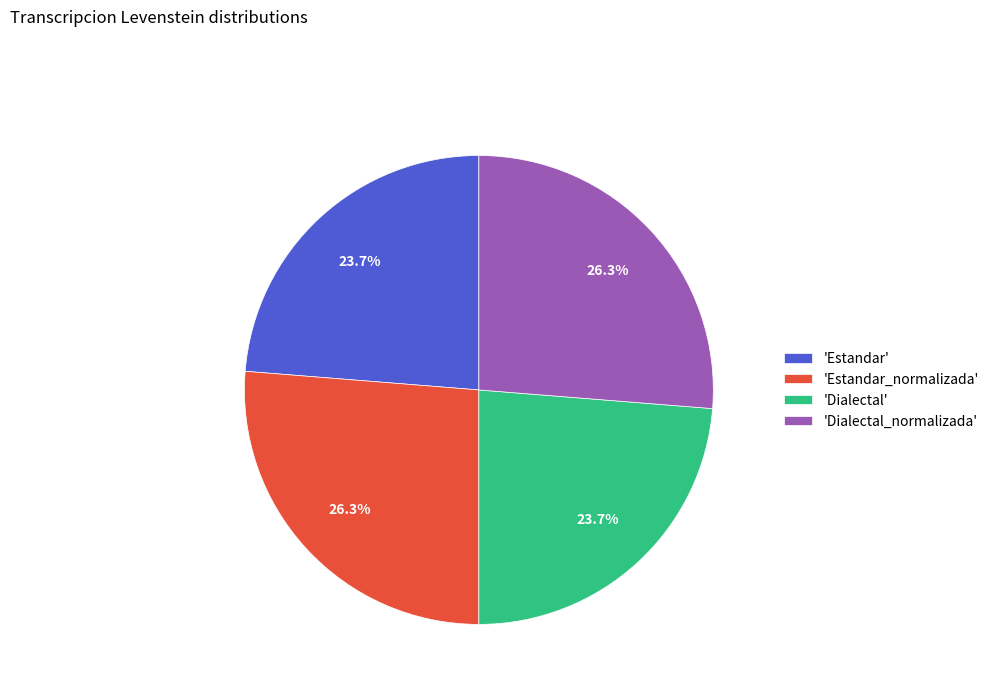

Is there a majority slice in this chart?

No